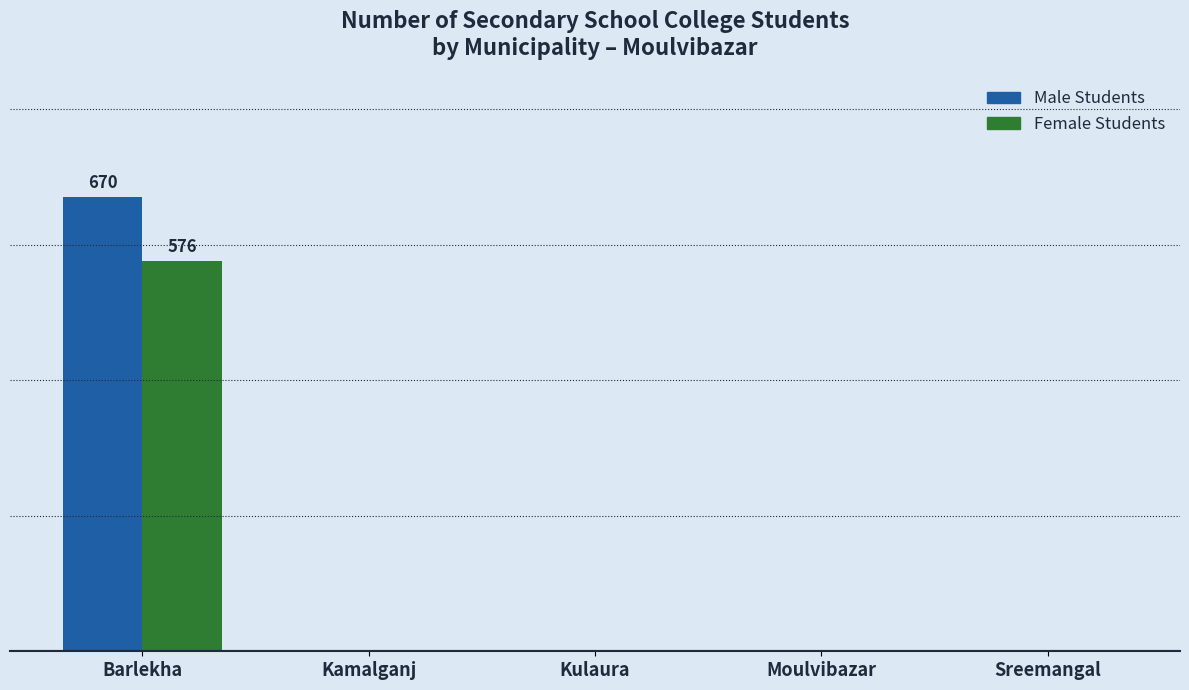

What are all the series names shown in the legend?

Male Students, Female Students